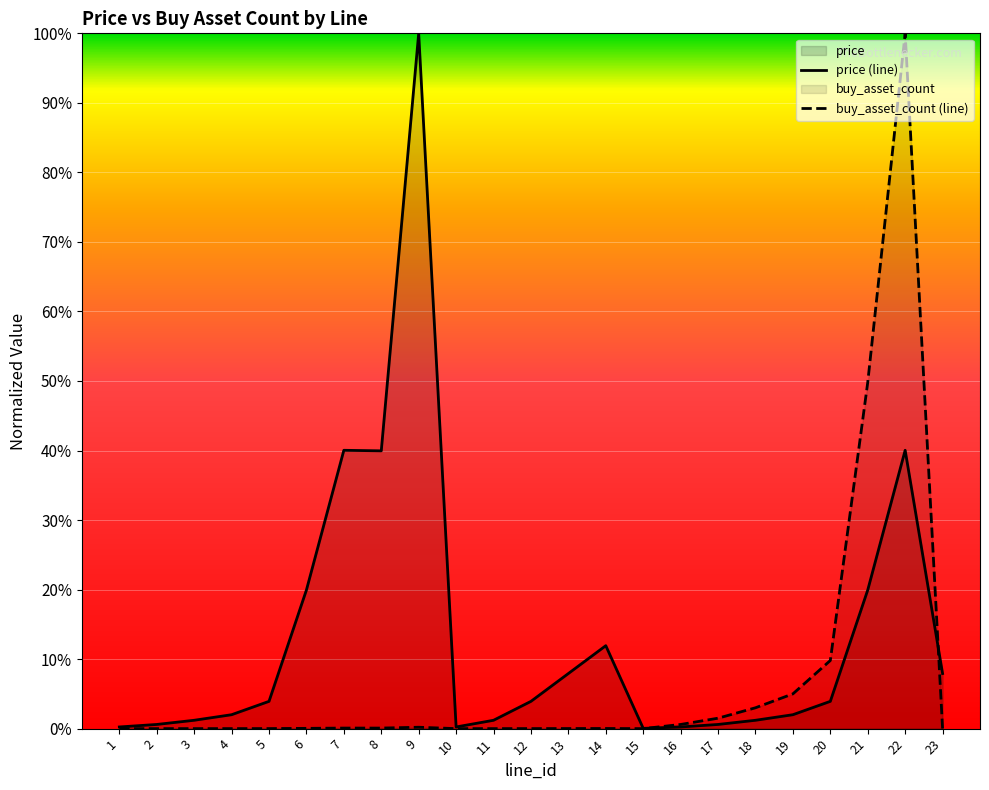

Is it true that price equals 0.0 at 18?

False